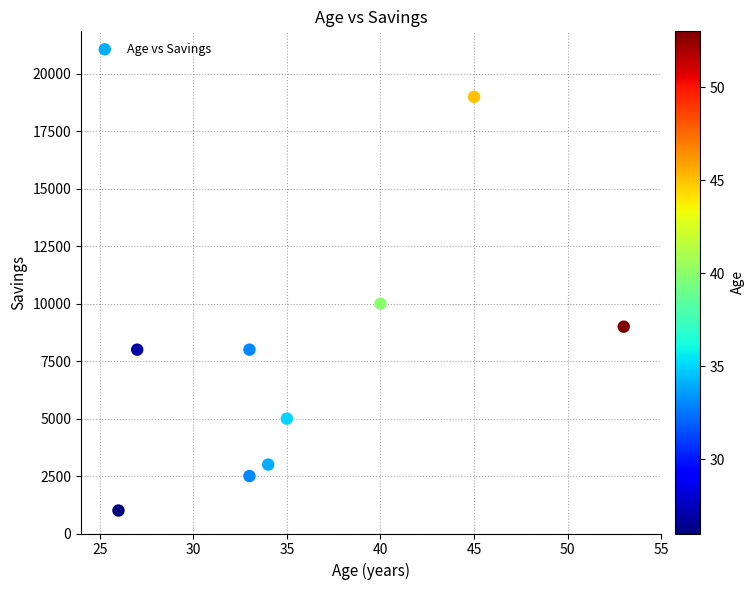

What is the range of X values (max minus min)?

27